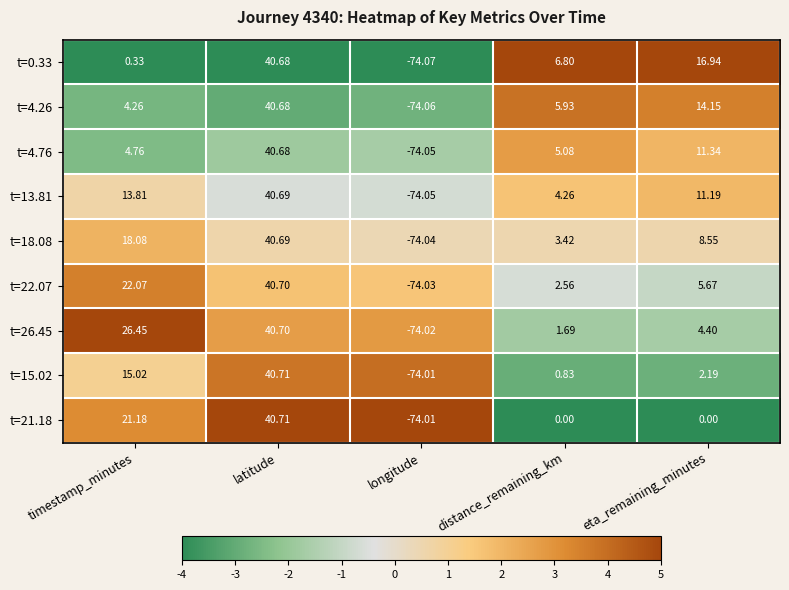

How many values in t=0.33 are below zero?

1